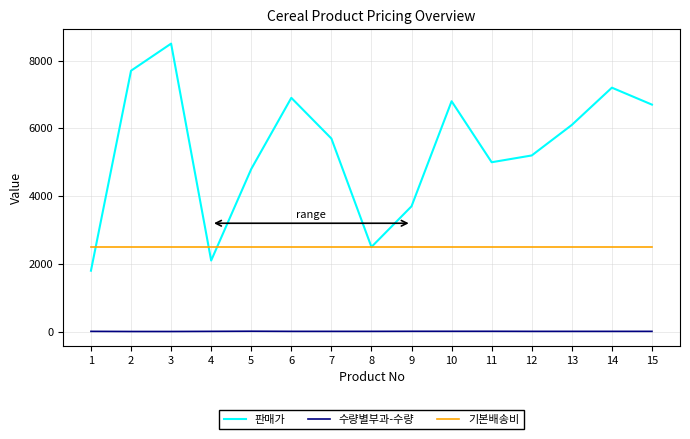

The 기본배송비 series shows 2500 at 11. True or false?

True